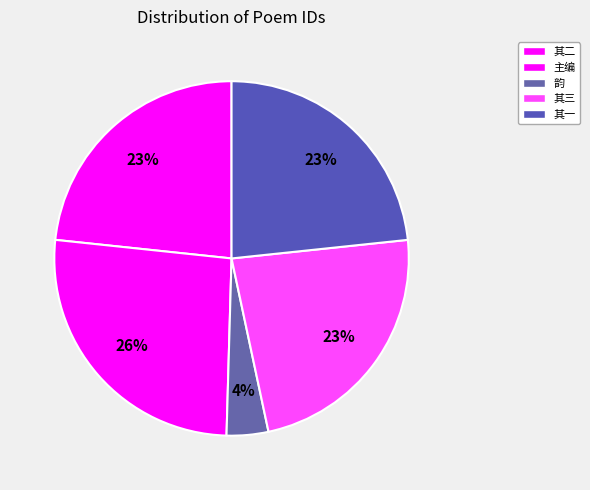

Does any single category account for the majority?

No